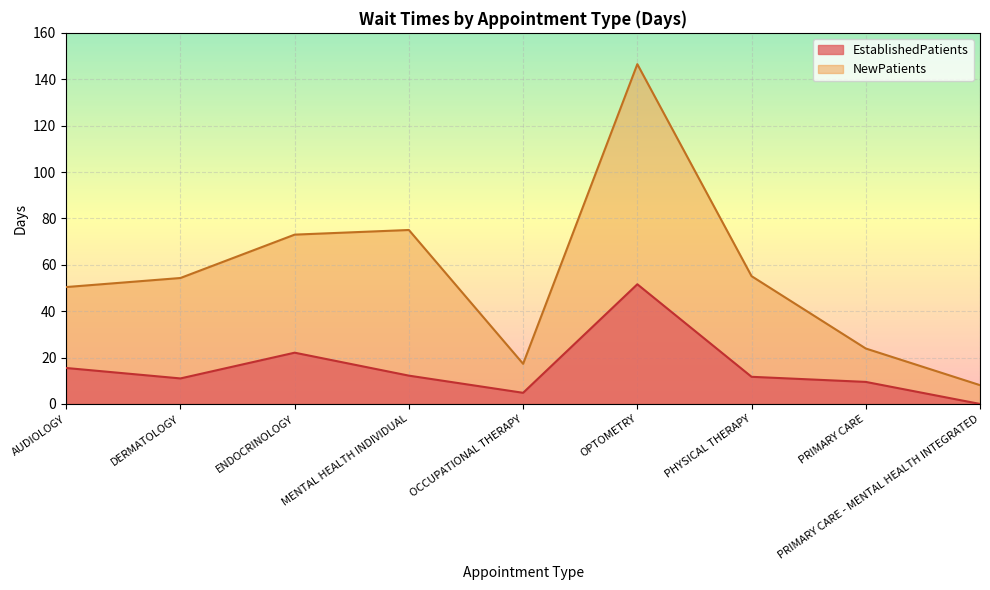

List the labels in order of NewPatients value, largest first.

OPTOMETRY, MENTAL HEALTH INDIVIDUAL, ENDOCRINOLOGY, PHYSICAL THERAPY, DERMATOLOGY, AUDIOLOGY, PRIMARY CARE, OCCUPATIONAL THERAPY, PRIMARY CARE - MENTAL HEALTH INTEGRATED